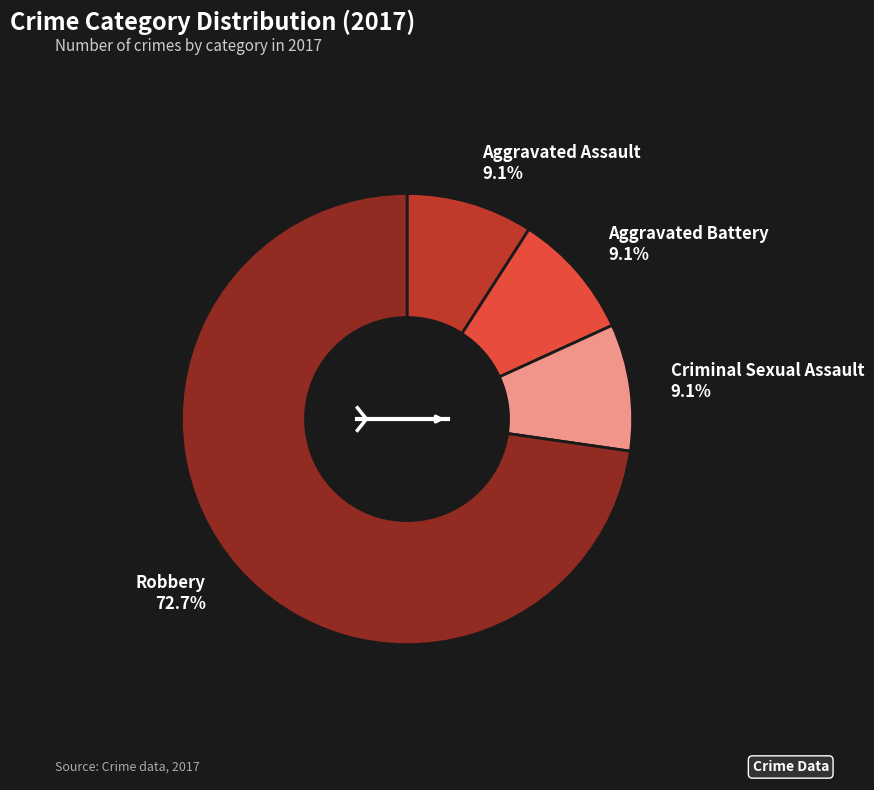

Does any single category account for the majority?

Yes